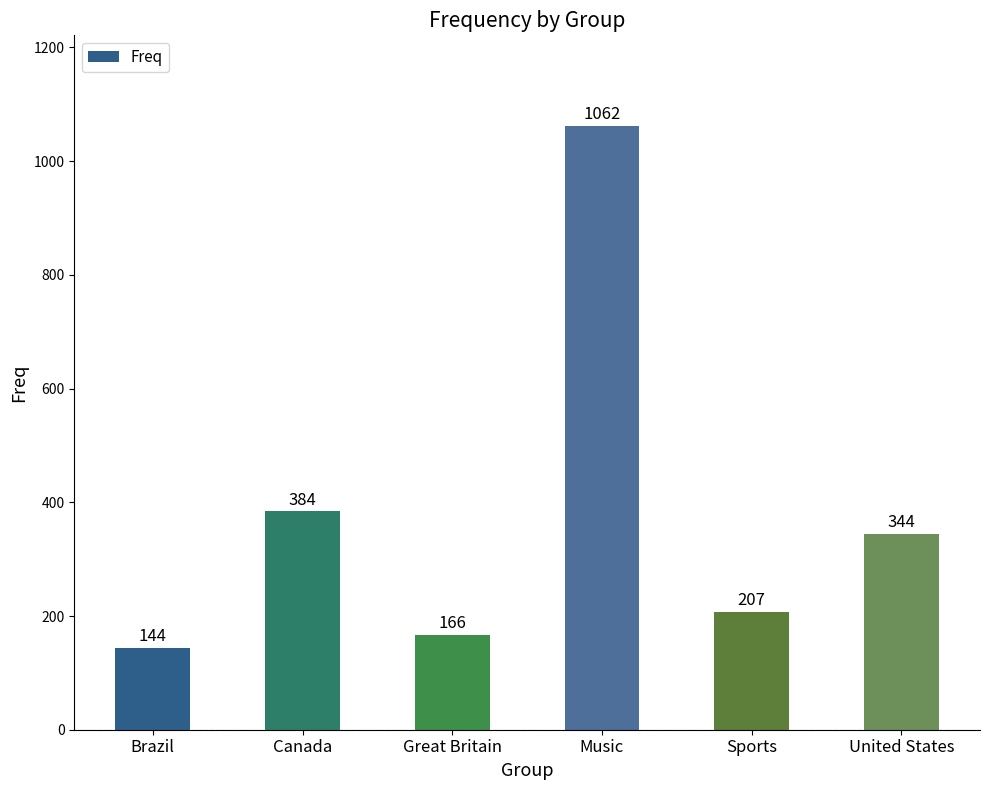

Where is the data nearest to the value 603?

Canada